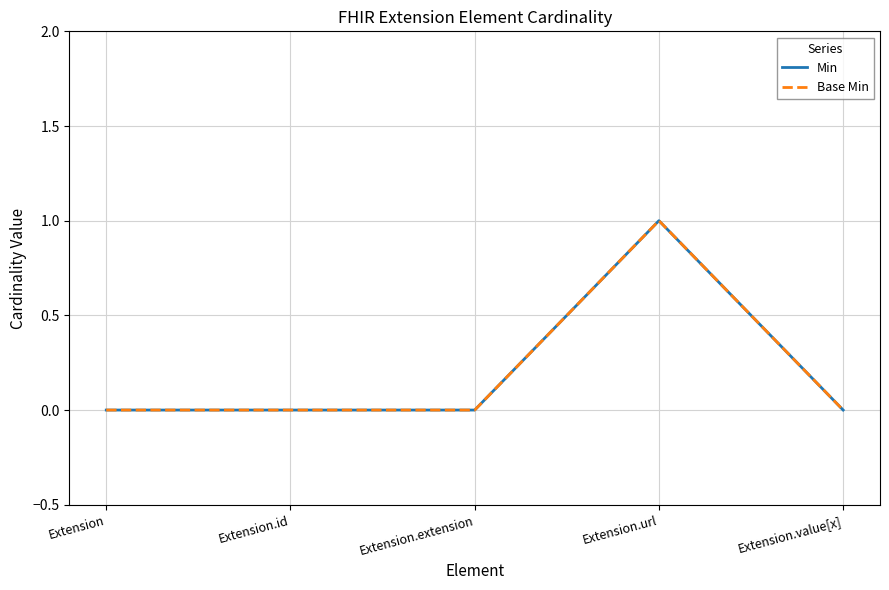

Which series has the widest spread of values?

Min